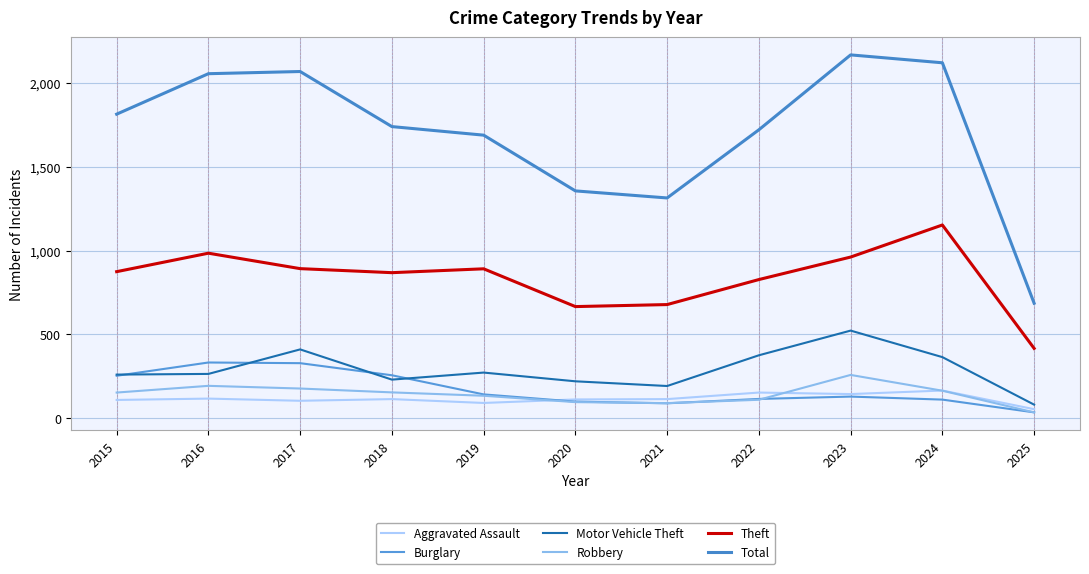

At how many categories does at least one series exceed 1553?

8